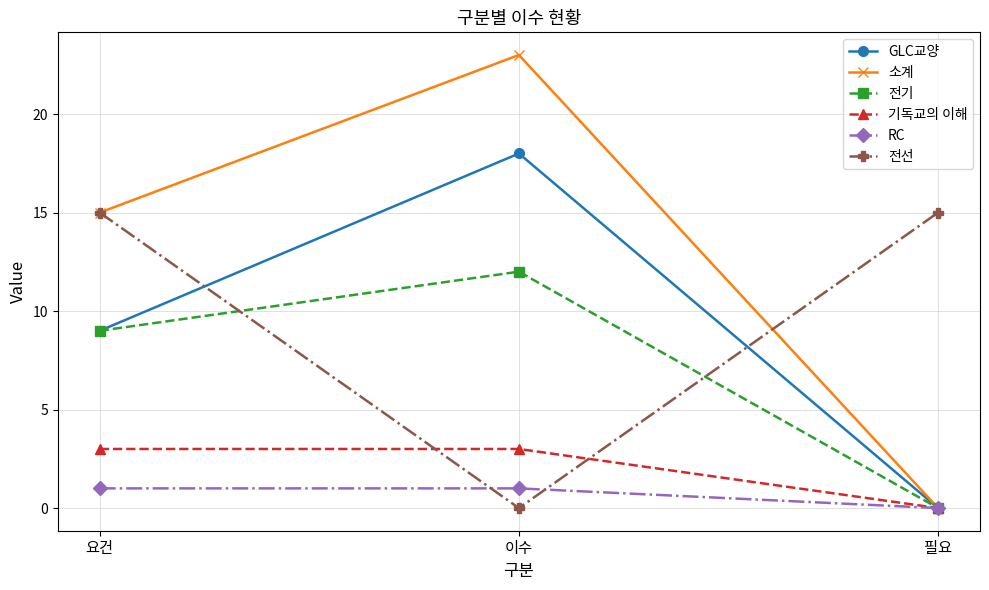

List the series in order of their peak value, highest first.

소계, GLC교양, 전선, 전기, 기독교의 이해, RC